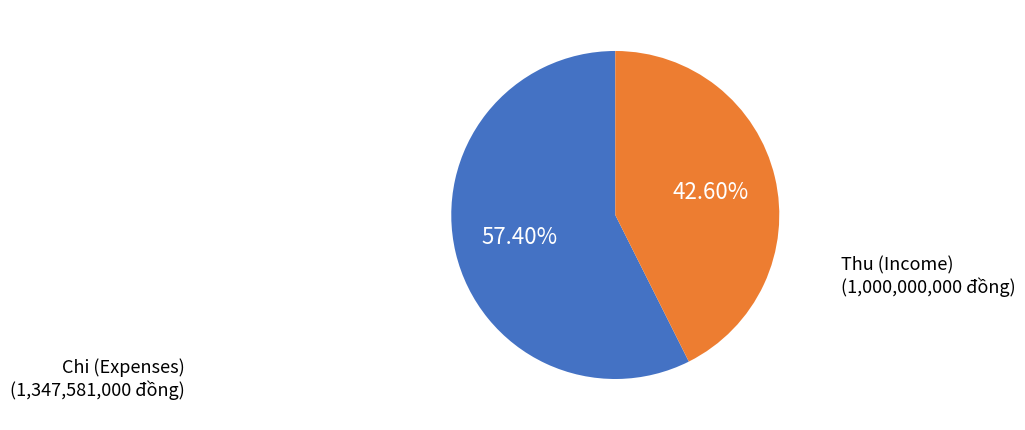

Is there any slice that represents more than half of the pie?

Yes